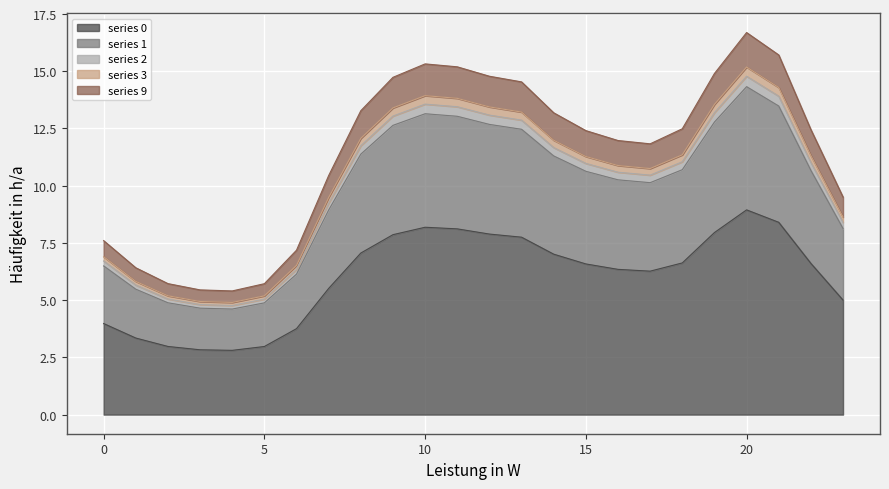

What is the average value of the 3 series?

10.1